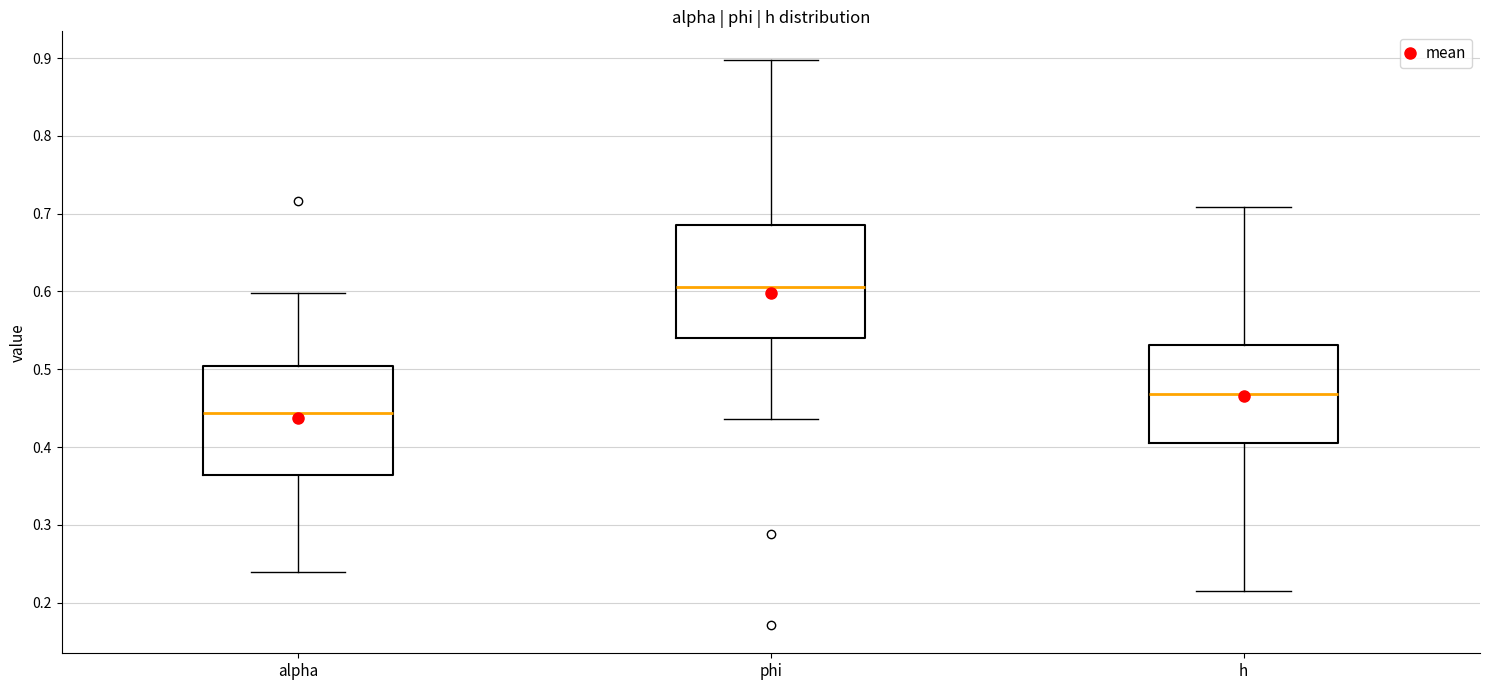

Reading left to right, transcribe this box plot: for each box, give where its median line is, the range the box spans, and where its two whiskers end, as read against the y-axis. The values are not printed on the chart, so give them approximately, as read against the axis.

alpha: median 0.44, box 0.36 to 0.50, whiskers 0.24 to 0.60
phi: median 0.61, box 0.54 to 0.69, whiskers 0.44 to 0.90
h: median 0.47, box 0.40 to 0.53, whiskers 0.22 to 0.71